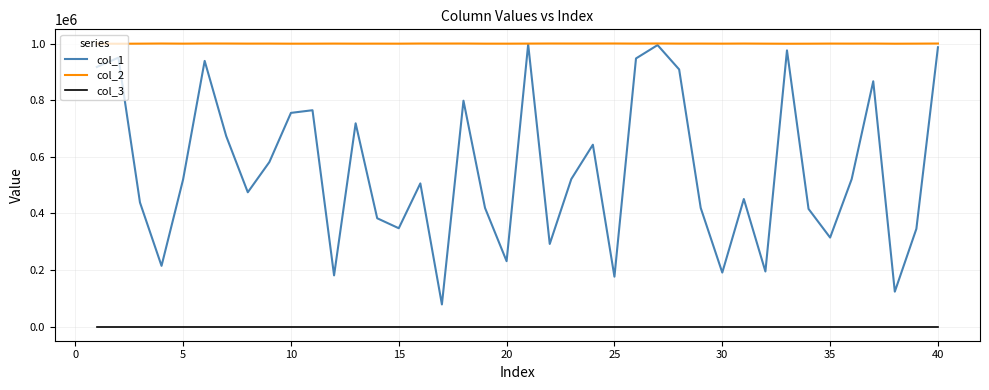

Rank the series by their average value, from lowest to highest.

col_3, col_1, col_2